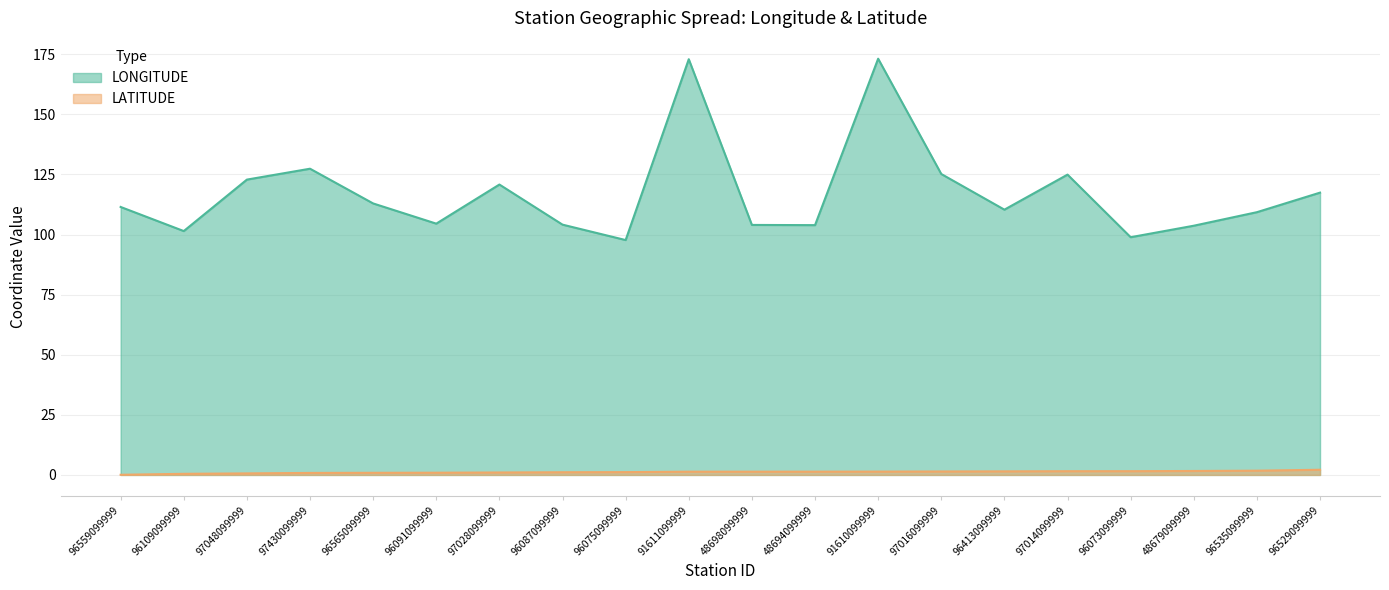

How many lines are shown in the chart?

2